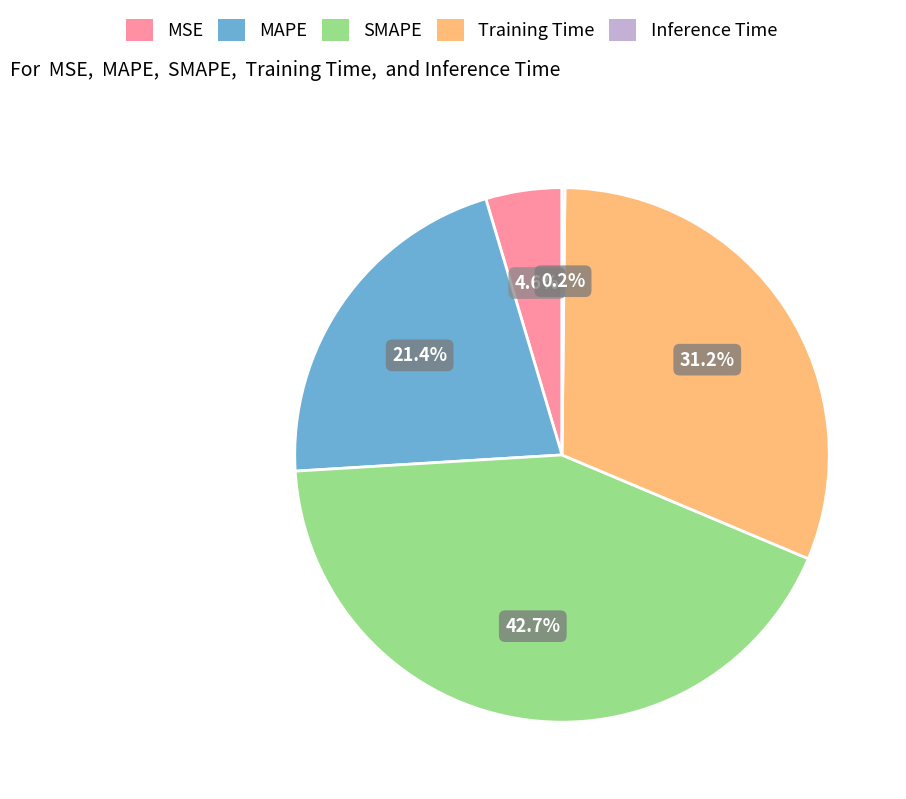

True or false: MSE accounts for 5% of the total.

True